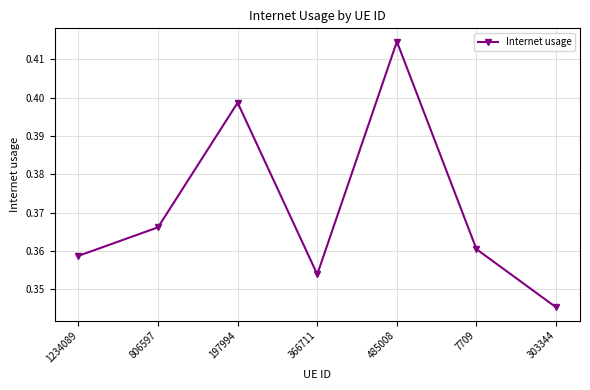

What is the sum of the values at 806597 and 7709?

0.7